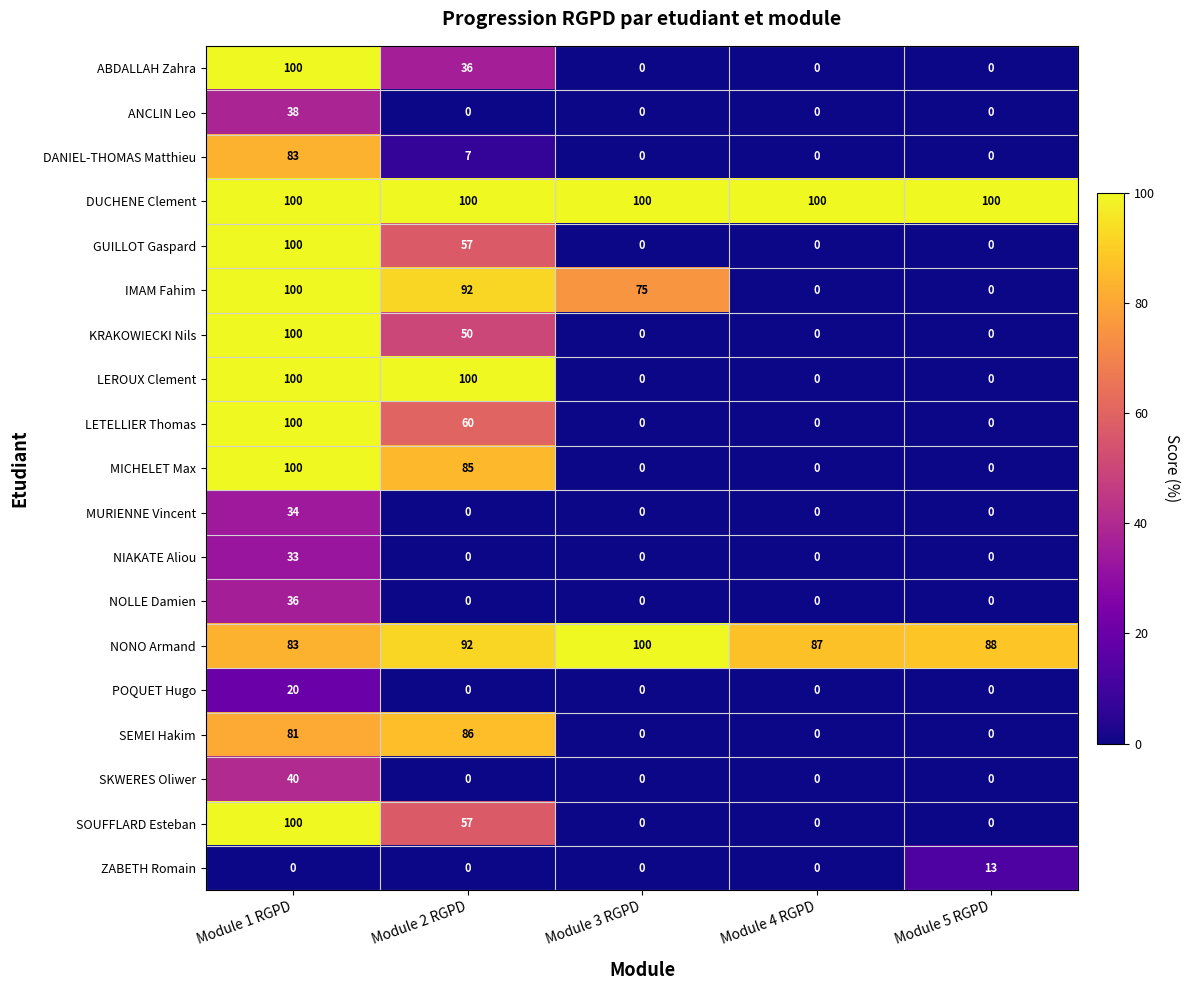

What is the greatest value displayed?

100